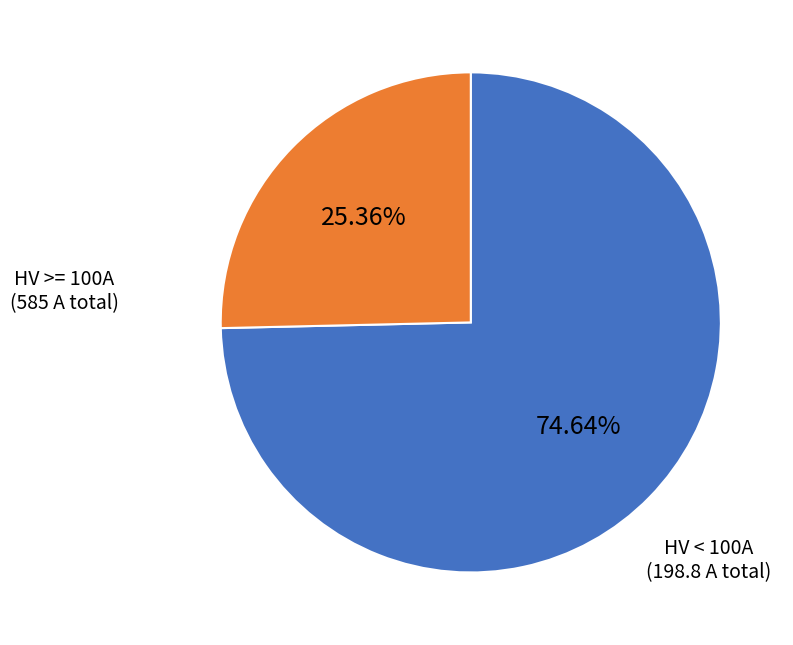

Does any single category account for the majority?

Yes